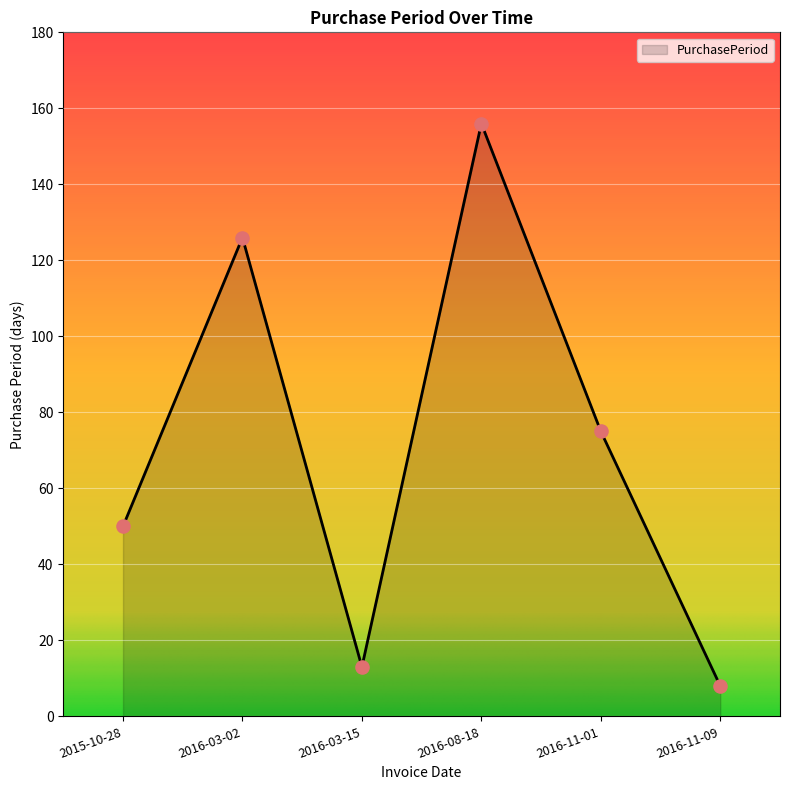

What is the change in value from 2016-03-02 to 2016-11-01?

-51